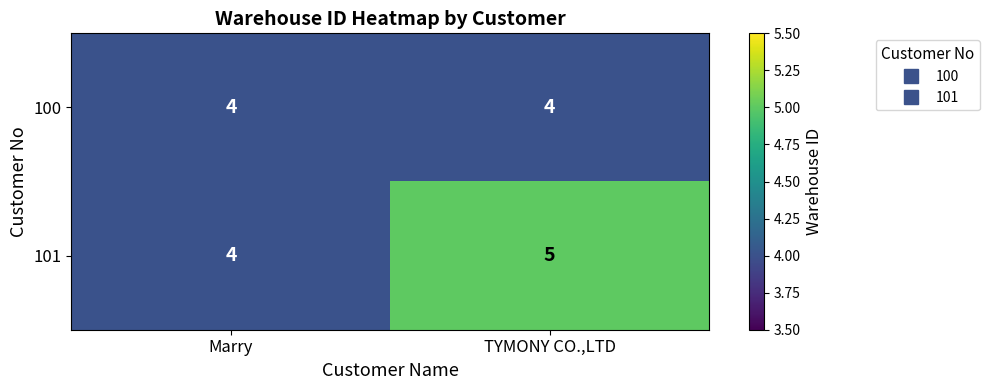

Reading left to right, extract all data points from this chart.

100: Marry=4	TYMONY CO.,LTD=4
101: Marry=4	TYMONY CO.,LTD=5